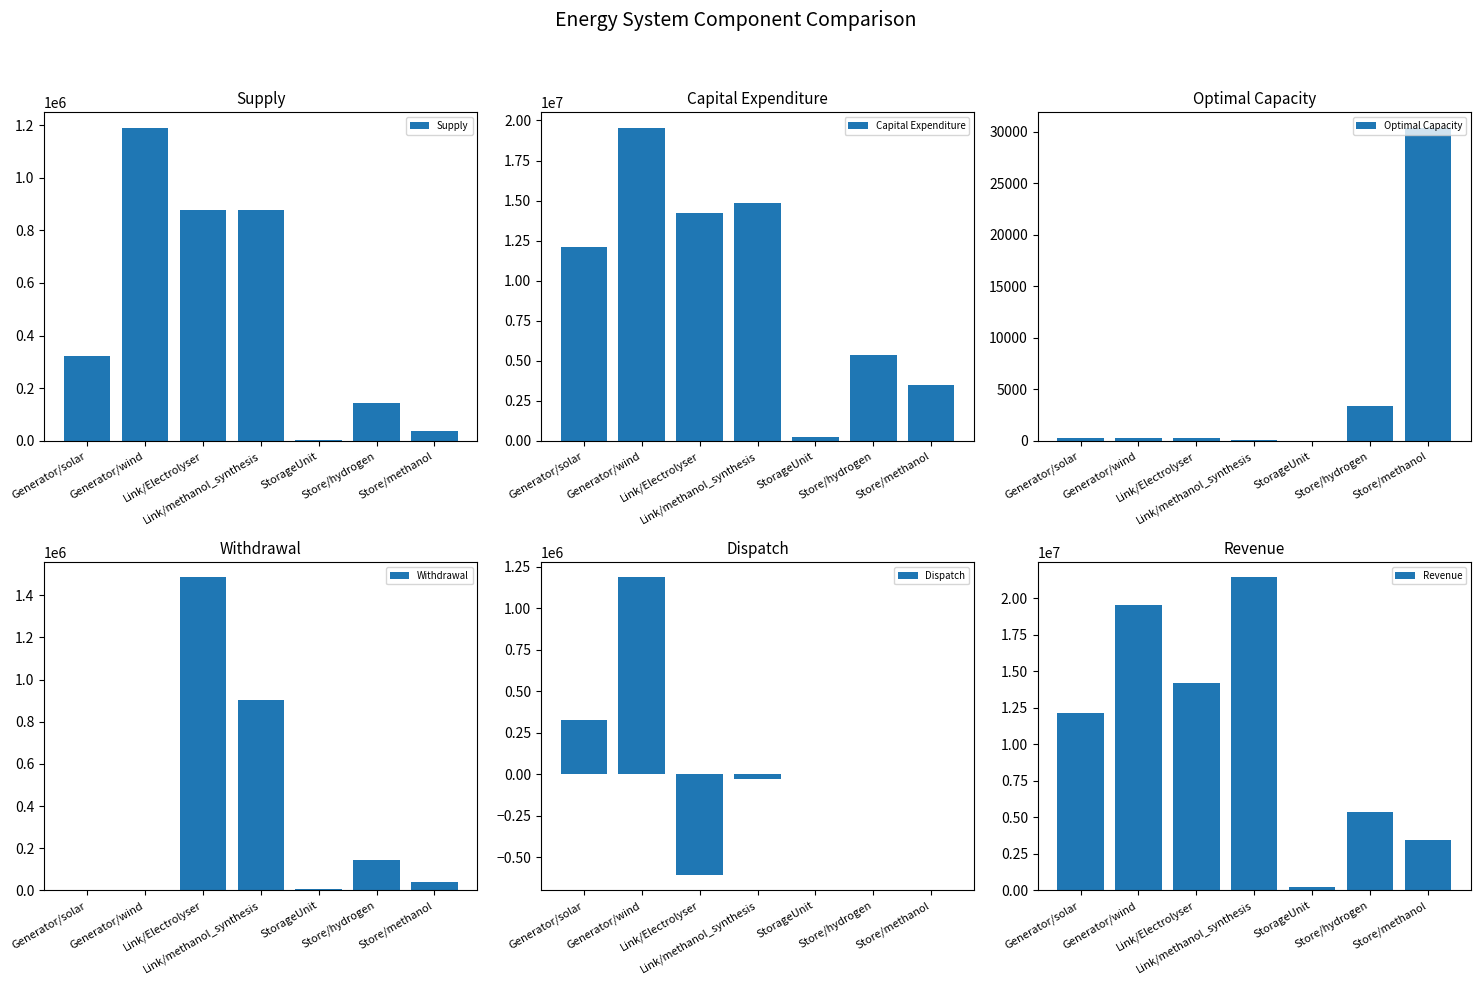

At which category does the chart reach its peak across all series?

Link/methanol_synthesis